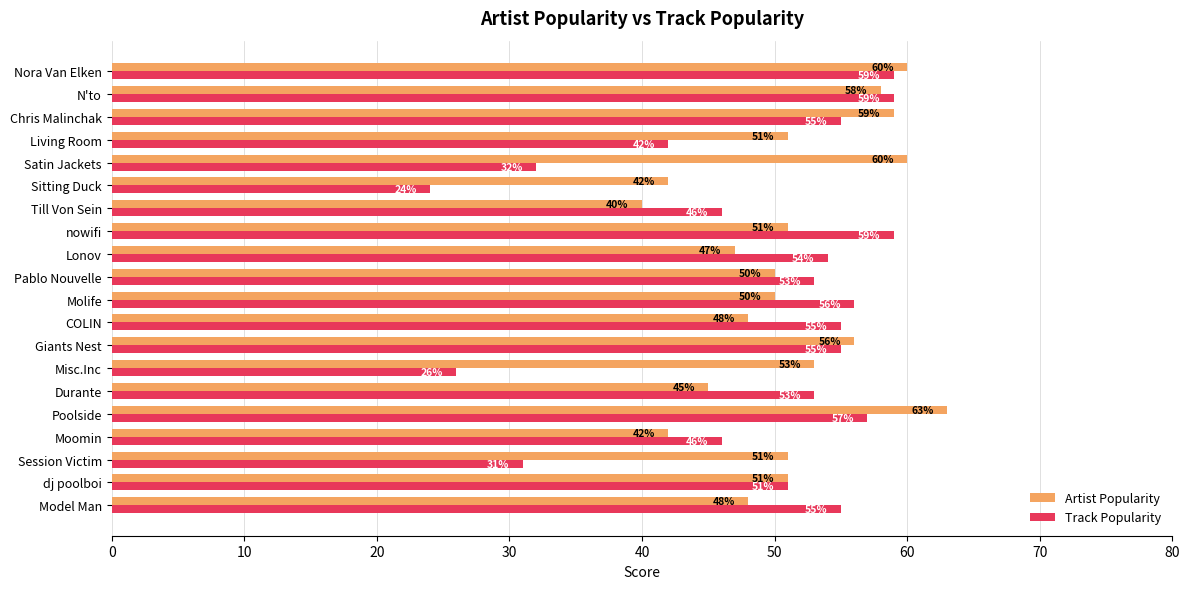

Which series has the widest spread of values?

Track Popularity